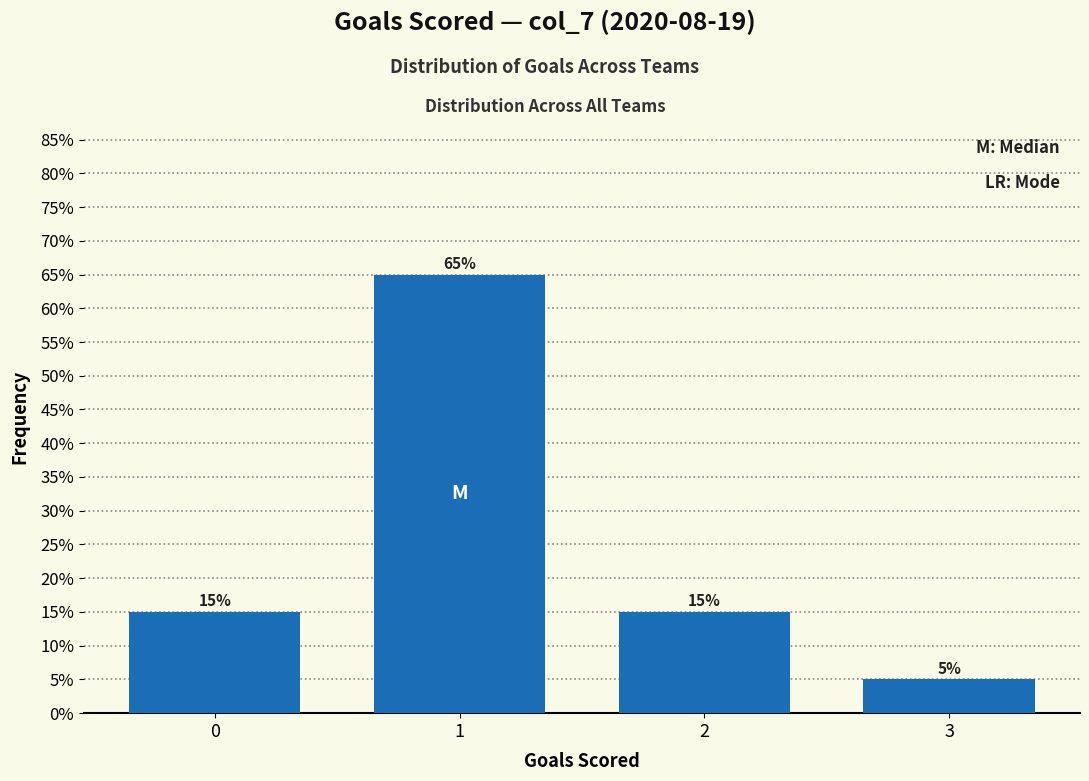

Reading right to left, transcribe all the data shown in this chart.

3=5	2=15	1=65	0=15